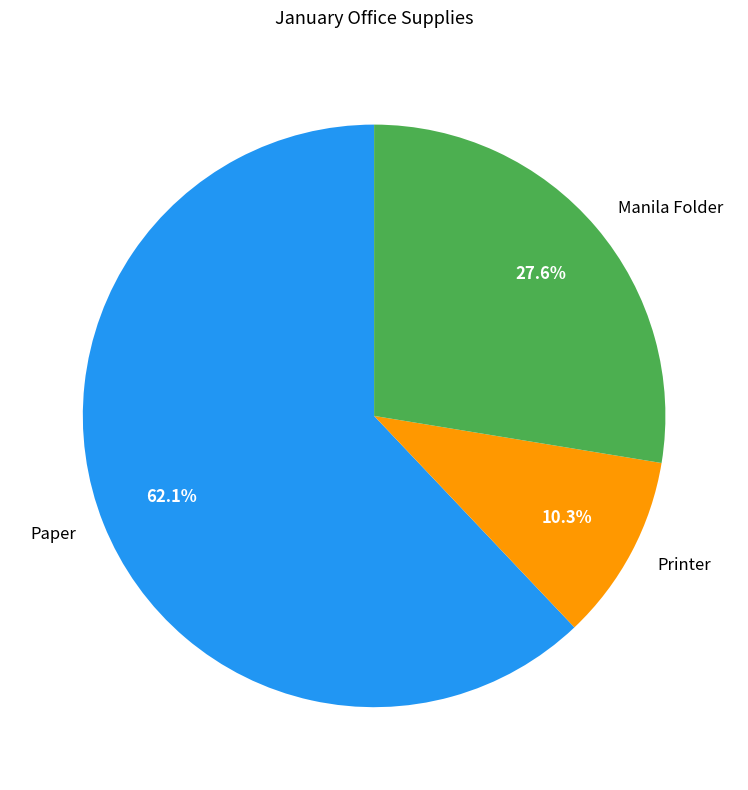

Is it true that Printer is 1% of the pie?

False